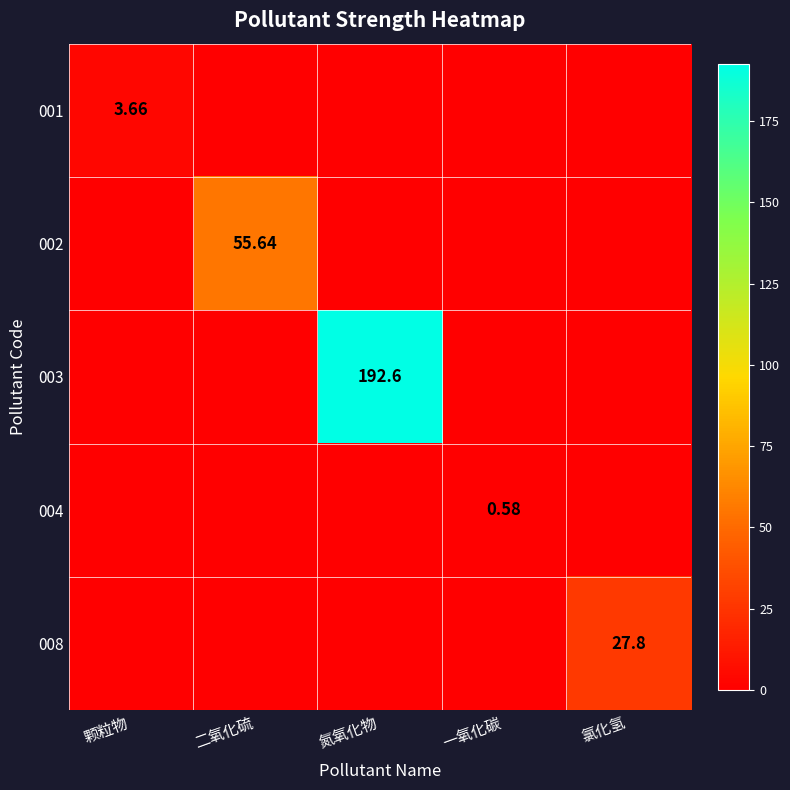

What is the average value of the 003 series?

38.5